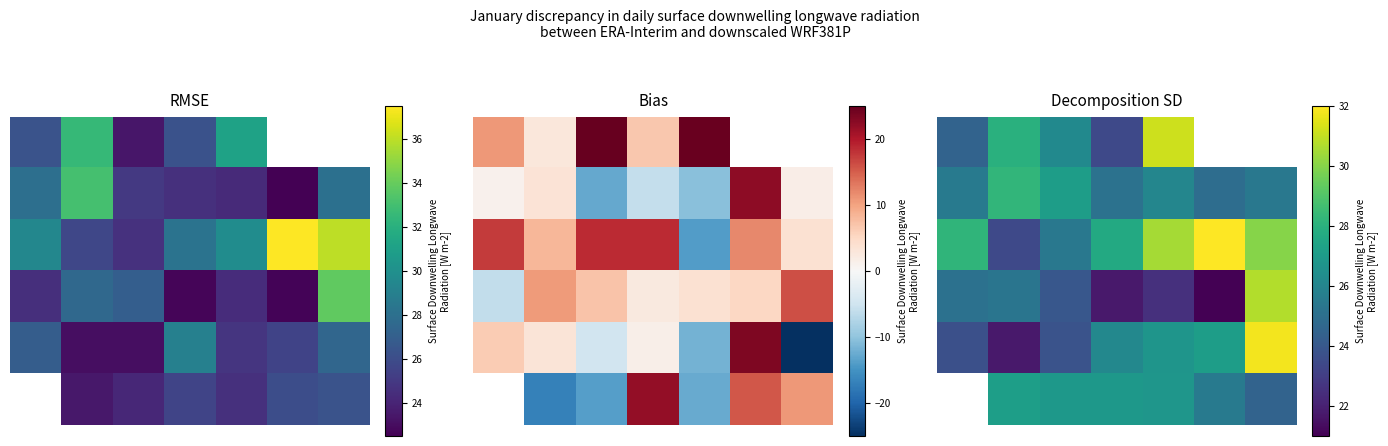

Count the number of data series in this chart.

6